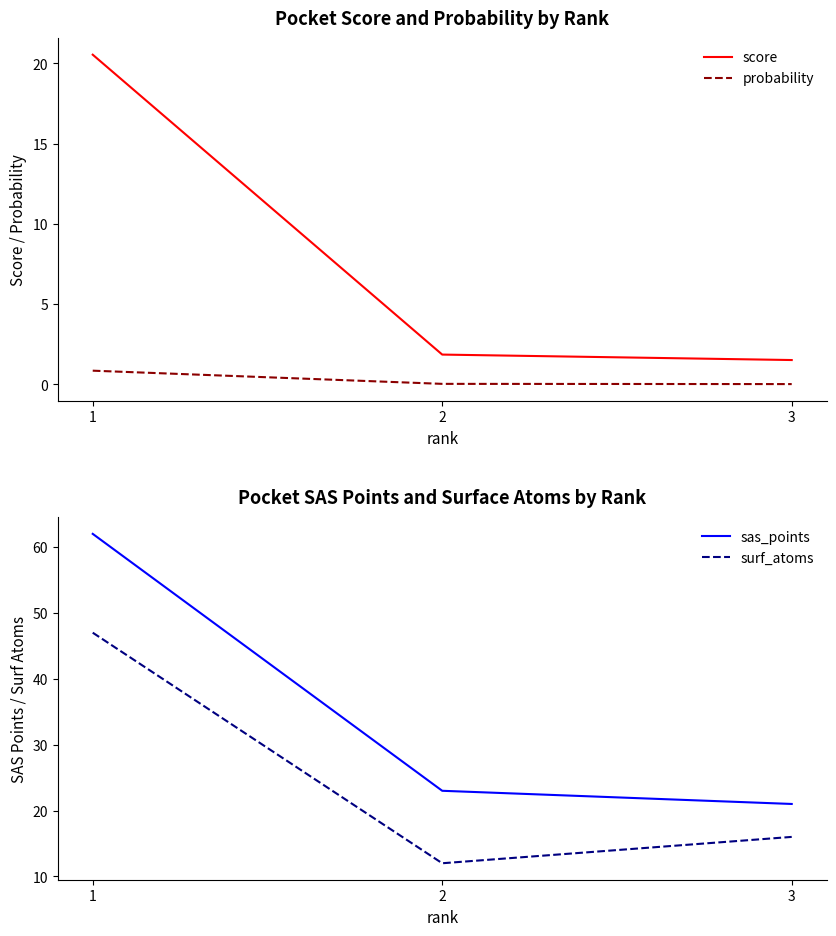

Between 1 and 3, which series saw the biggest shift?

sas_points